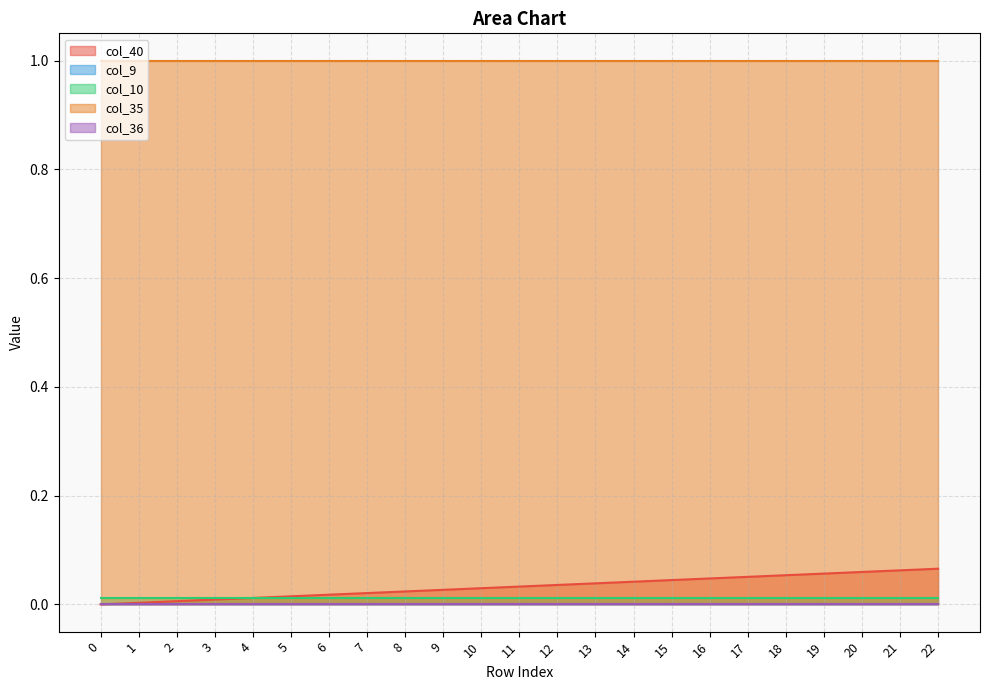

At how many categories does at least one series exceed 0?

23